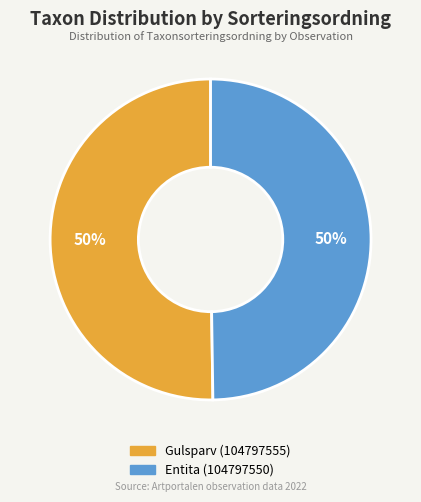

The Gulsparv (104797555) slice represents 50% of the pie. True or false?

True